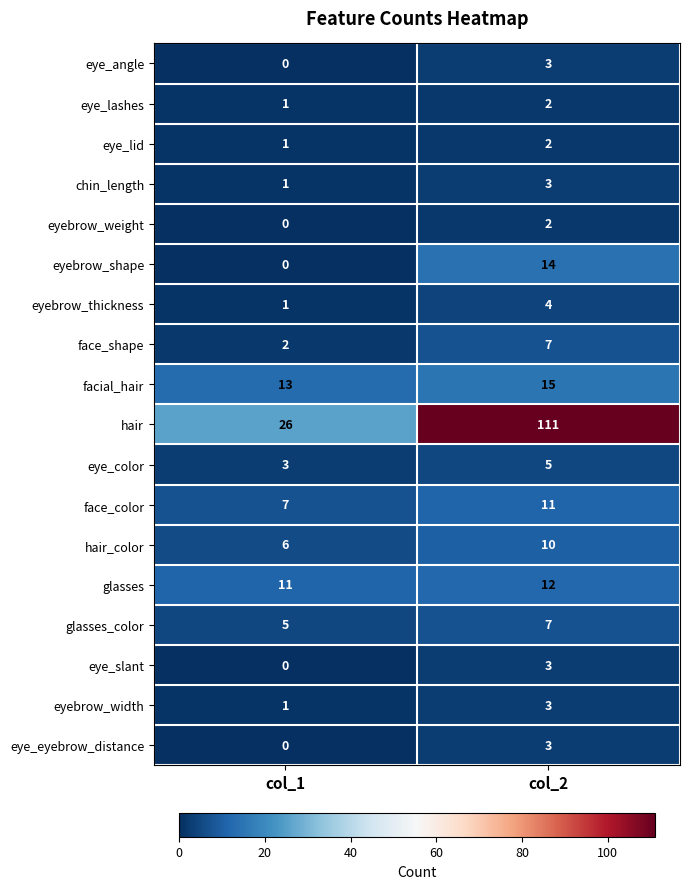

How many data points does each series have?

2